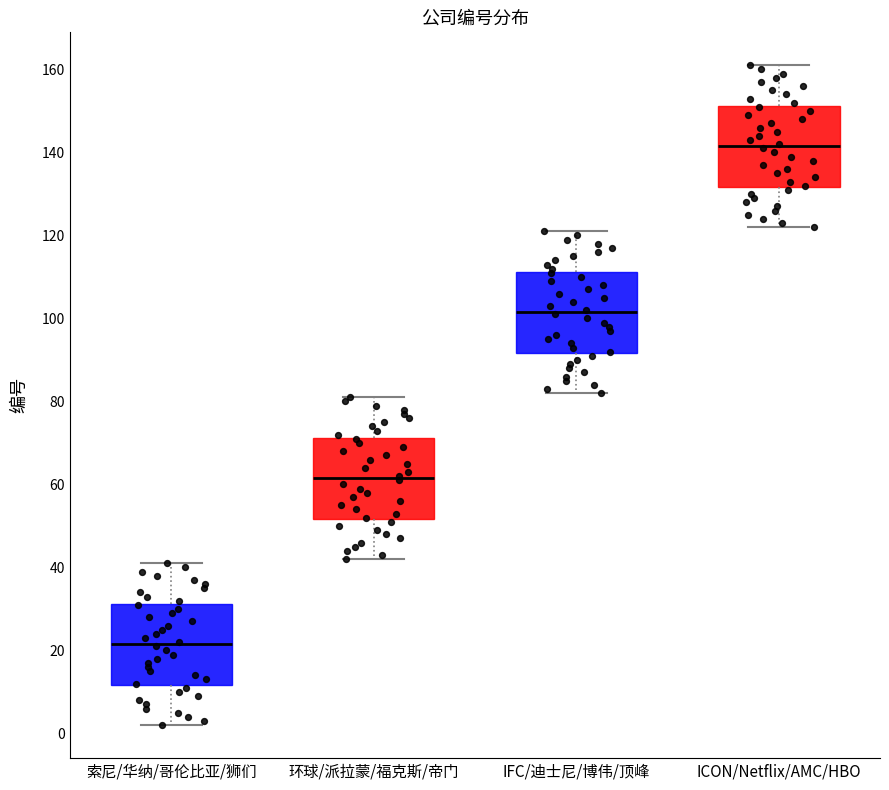

Where is the lower edge of the box for IFC/迪士尼/博伟/顶峰 on the y-axis? The values are not printed on the chart, so give them approximately, as read against the axis.

92